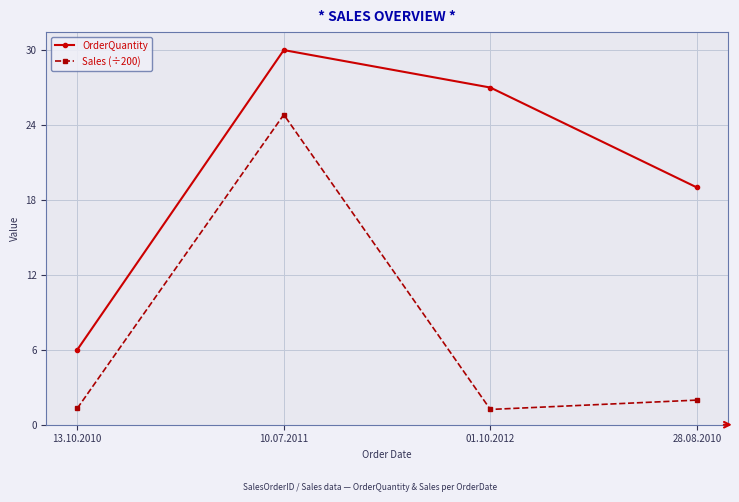

Rank the series by their maximum value, from lowest to highest.

Sales (÷200), OrderQuantity